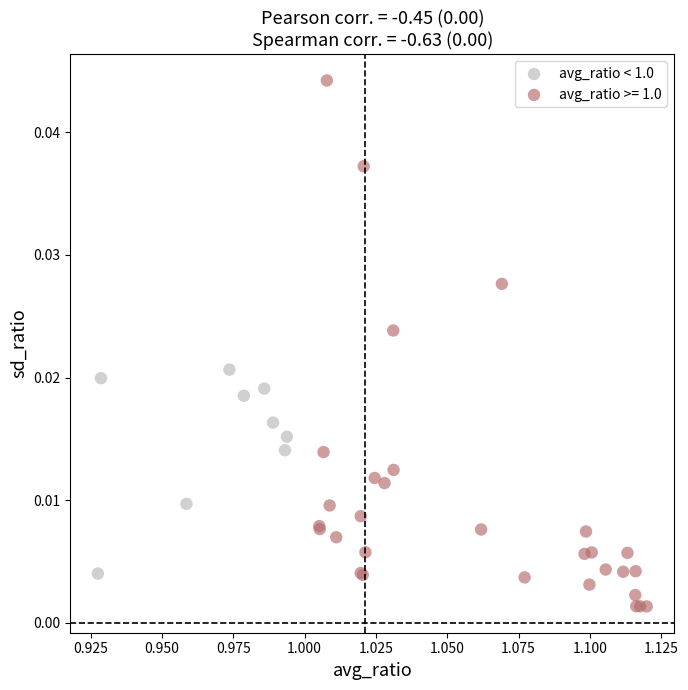

Which series has the widest spread of Y values?

avg_ratio >= 1.0